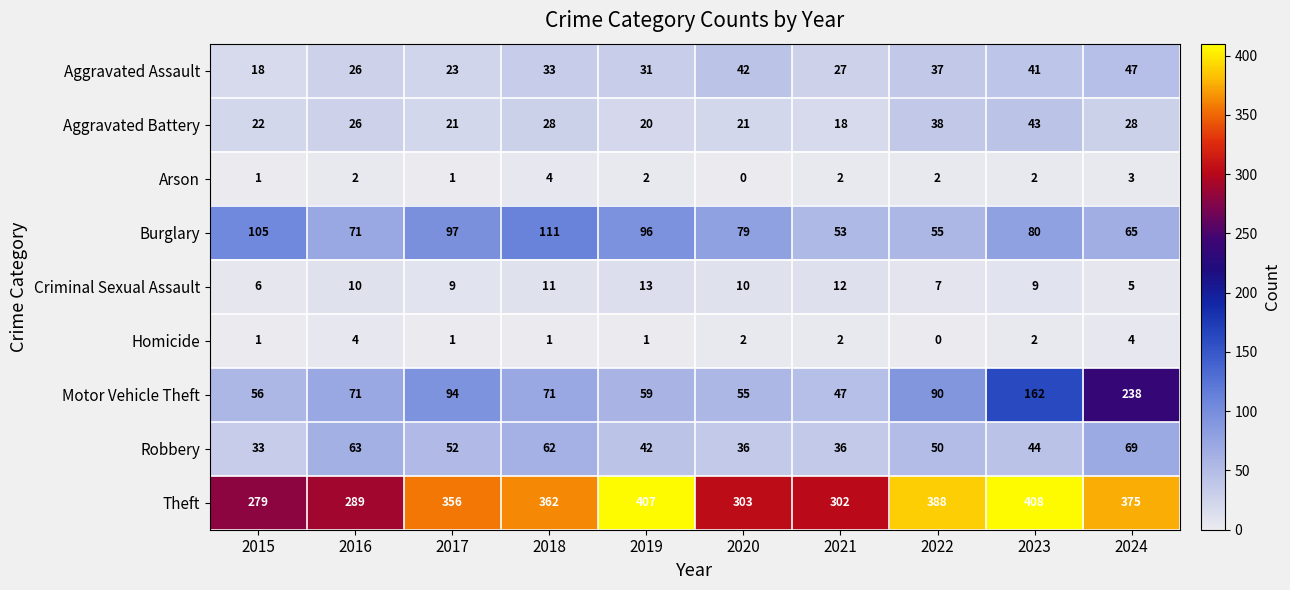

What is the sum of the Theft values at 2019 and 2022?

795